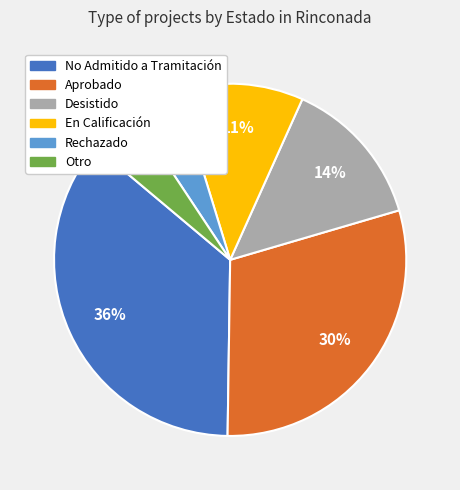

Is there a majority slice in this chart?

No